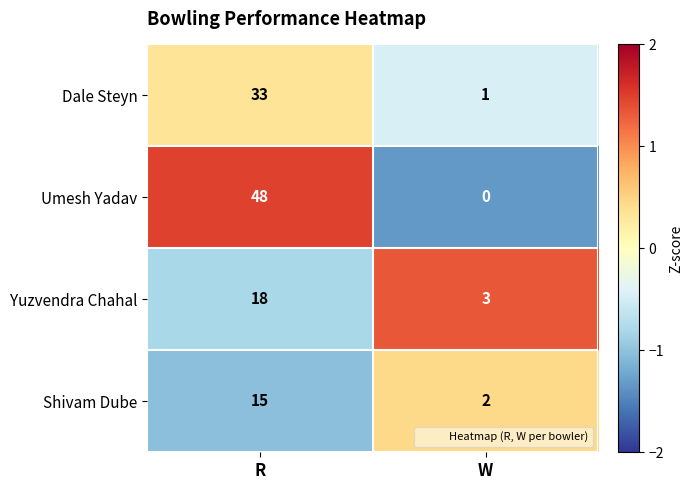

Which series has the largest range (max minus min)?

Umesh Yadav